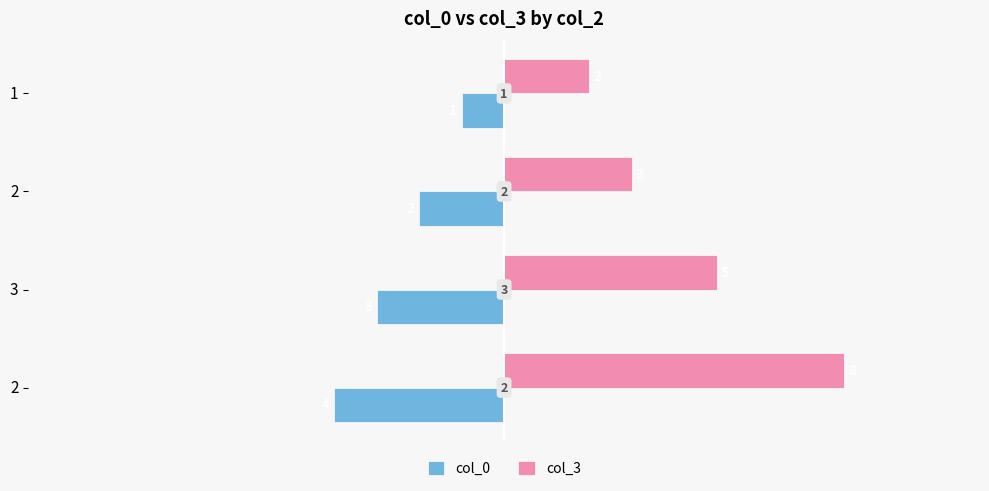

What are all the series names shown in the legend?

col_0, col_3